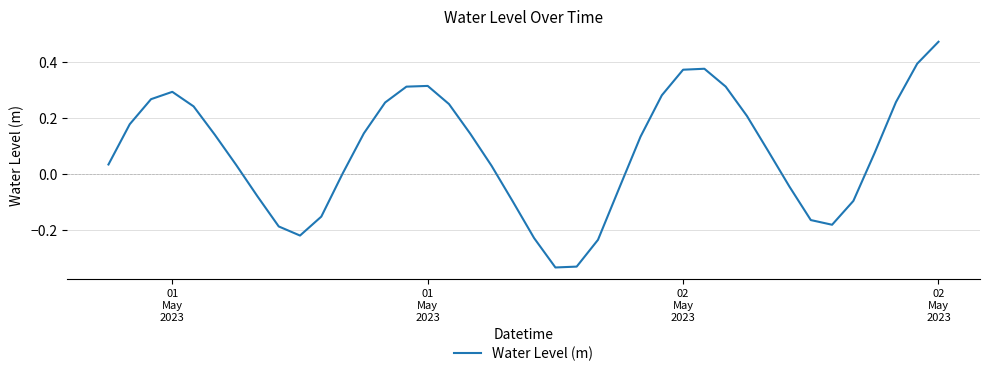

True or false: the data has more than 0 interior local peaks.

True